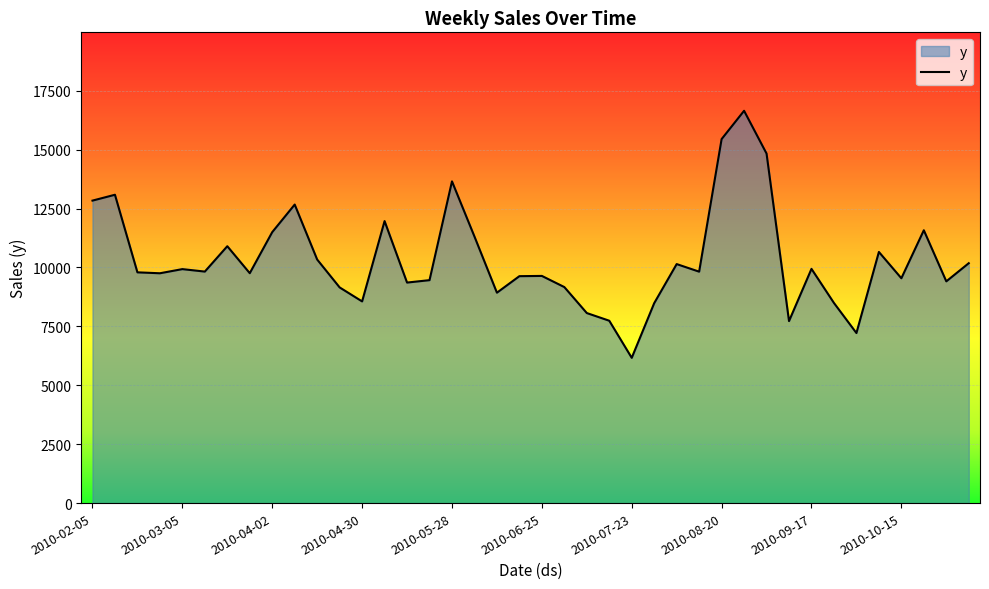

What is the maximum value shown in the chart?

16648.5